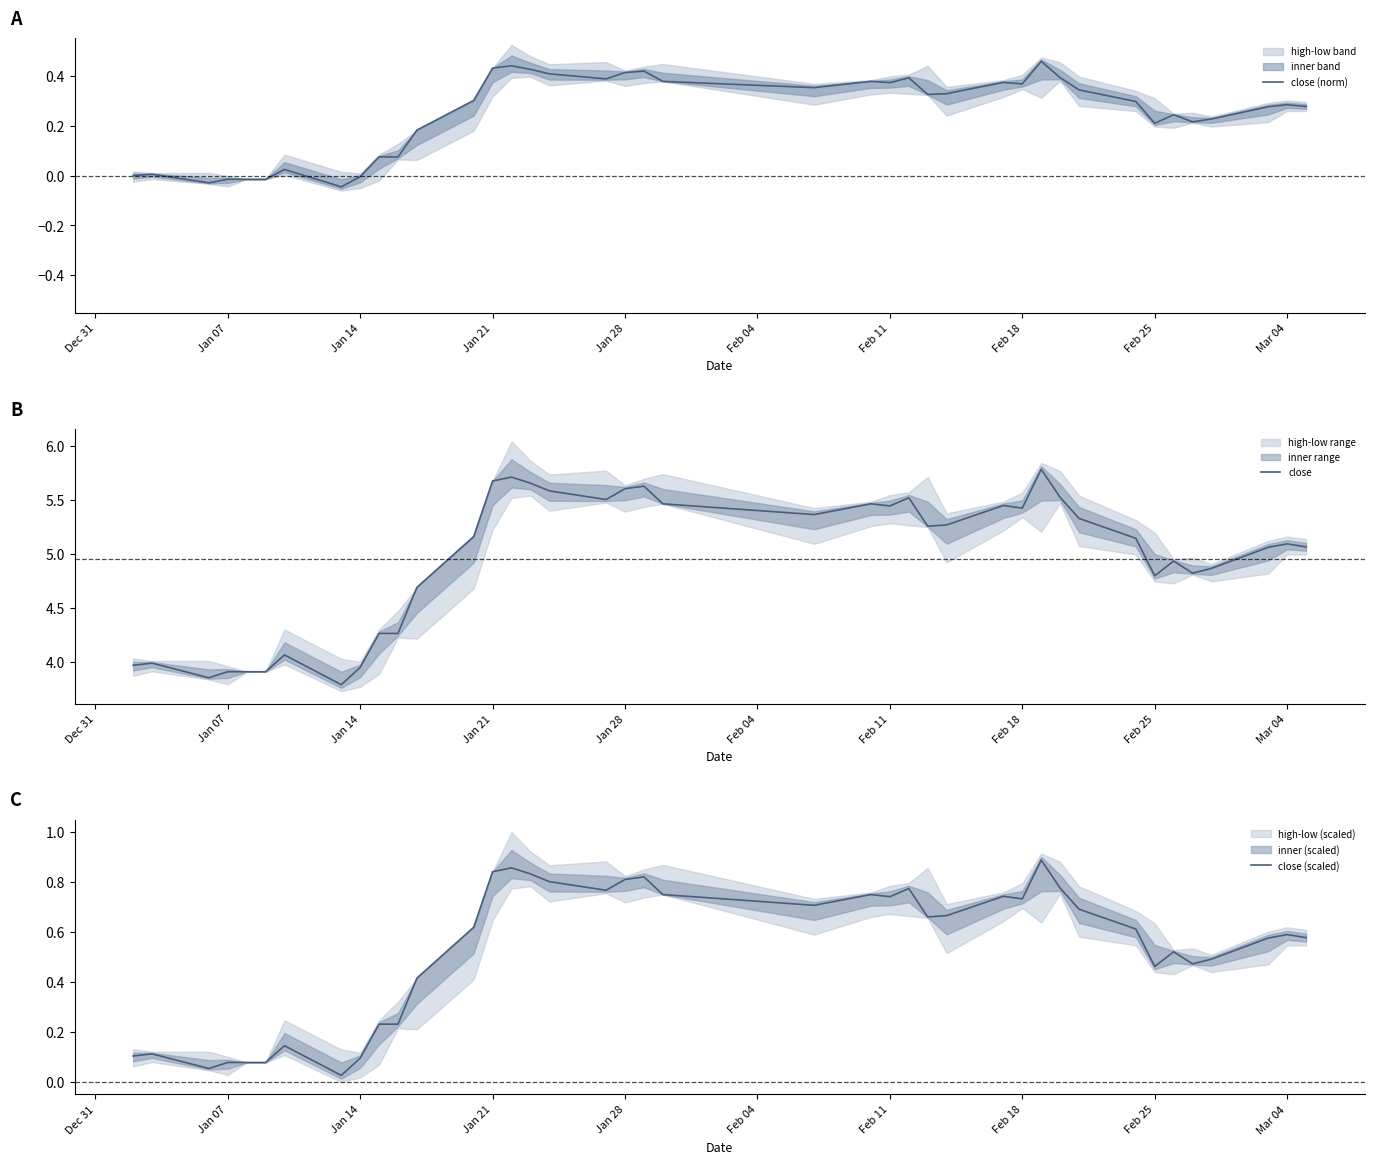

How many interior local valleys does the close (norm) series have?

9